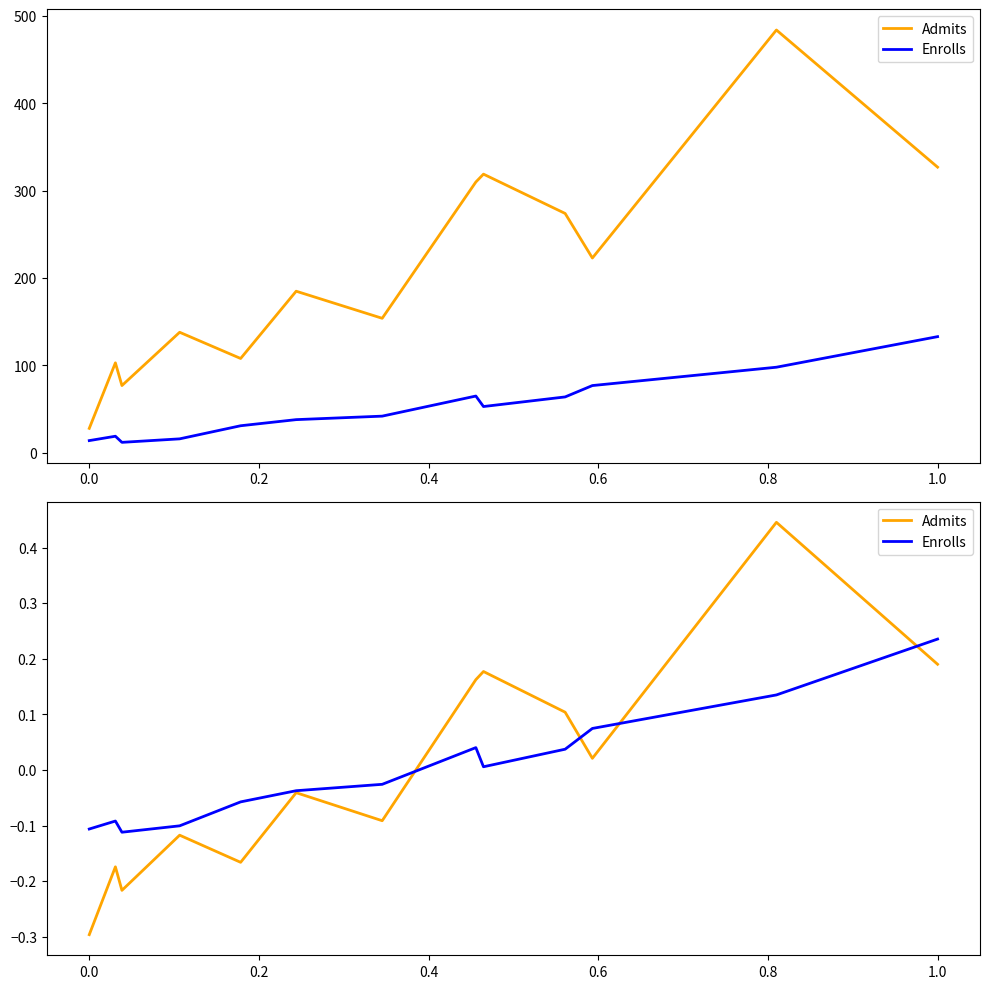

Reading right to left, what are all the values shown in this chart?

Admits: 0.2	0.4	0.0	0.1	0.2	0.2	-0.1	-0.0	-0.2	-0.1	-0.2	-0.2	-0.3
Enrolls: 0.2	0.1	0.1	0.0	0.0	0.0	-0.0	-0.0	-0.1	-0.1	-0.1	-0.1	-0.1